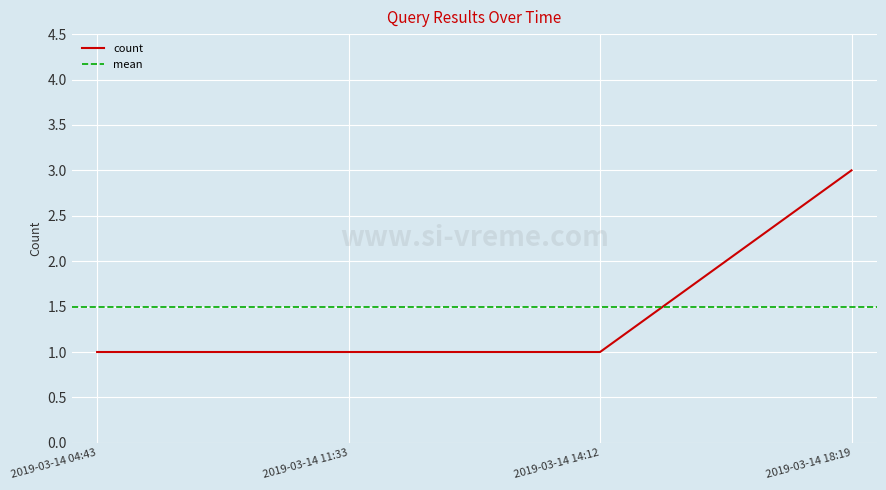

Approximately how many times larger is the value at 2019-03-14 11:33 compared to 2019-03-14 14:12?

1.0